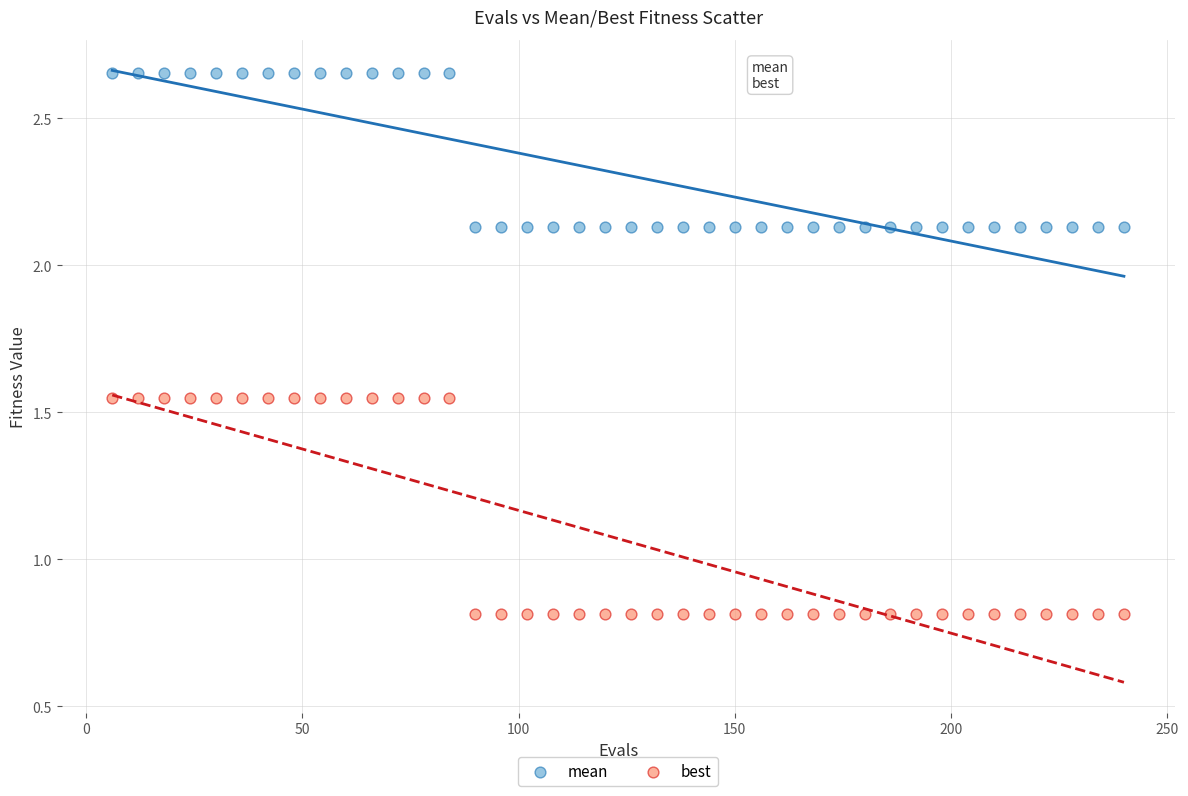

Which series has the largest Y range (max minus min)?

best